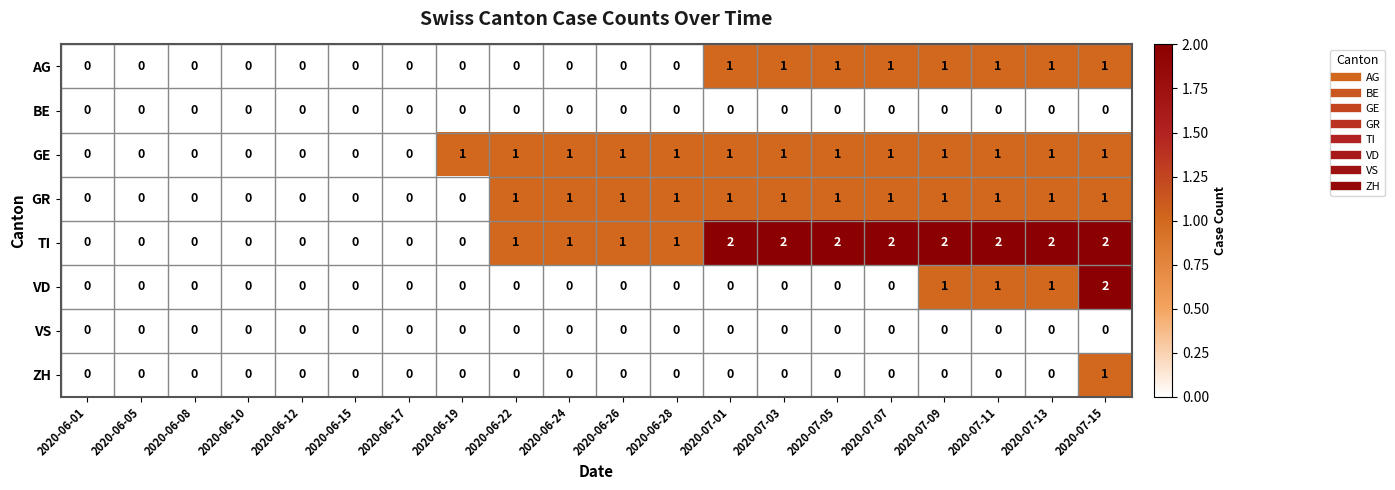

Which series changed the most between 2020-06-17 and 2020-07-09?

TI